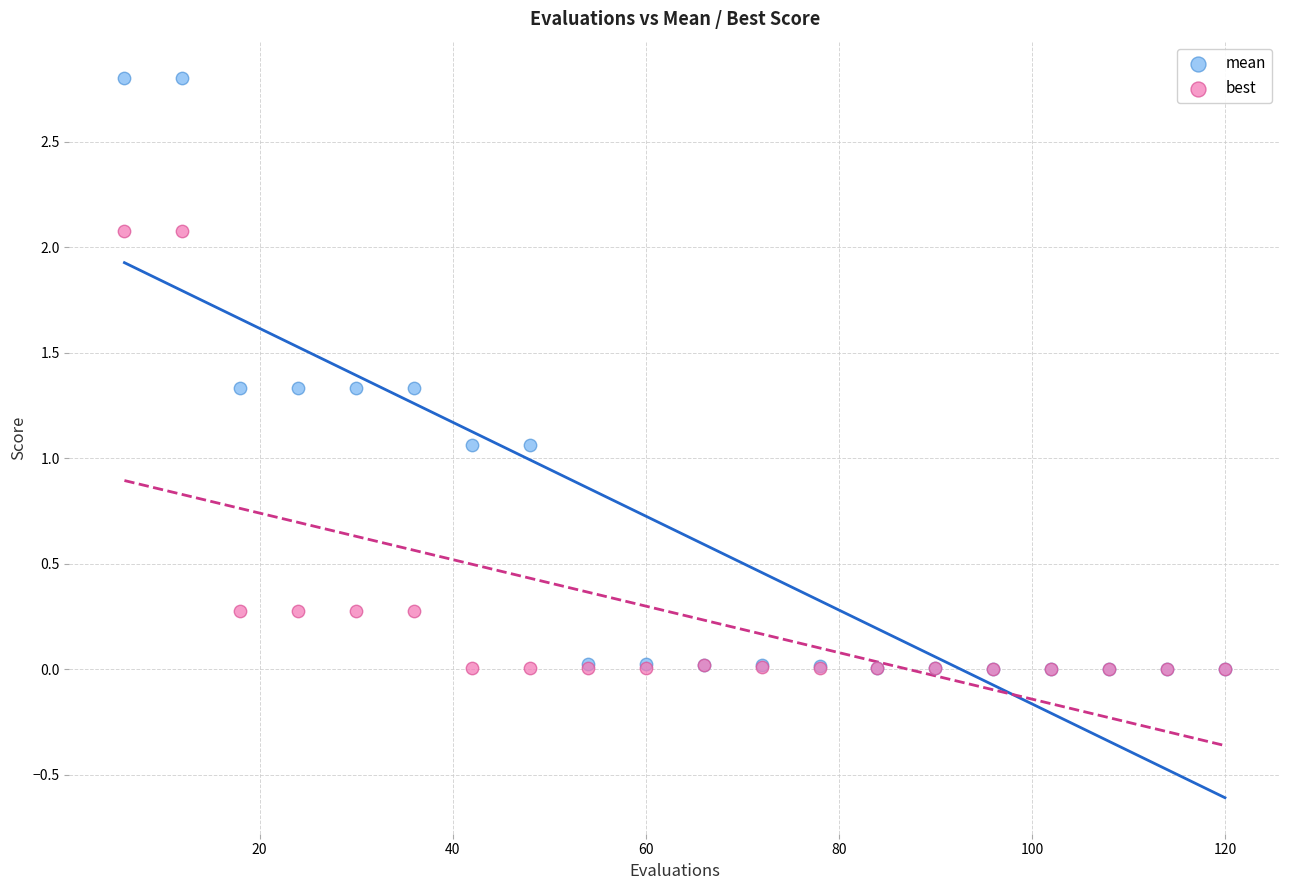

Which series contains the highest Y value?

mean